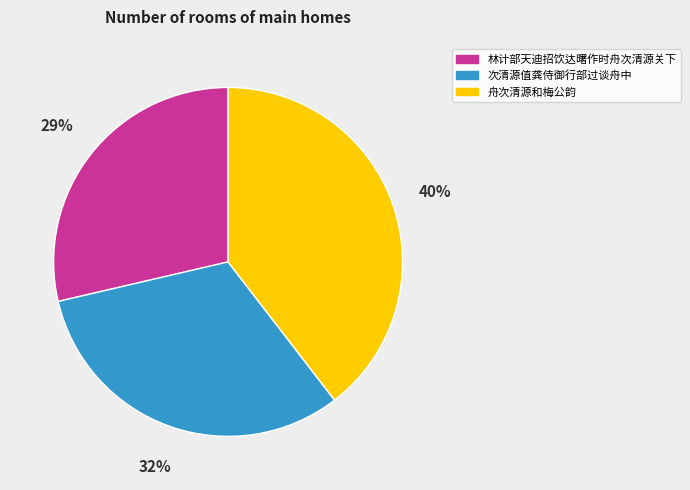

True or false: 舟次清源和梅公韵 accounts for 26% of the total.

False